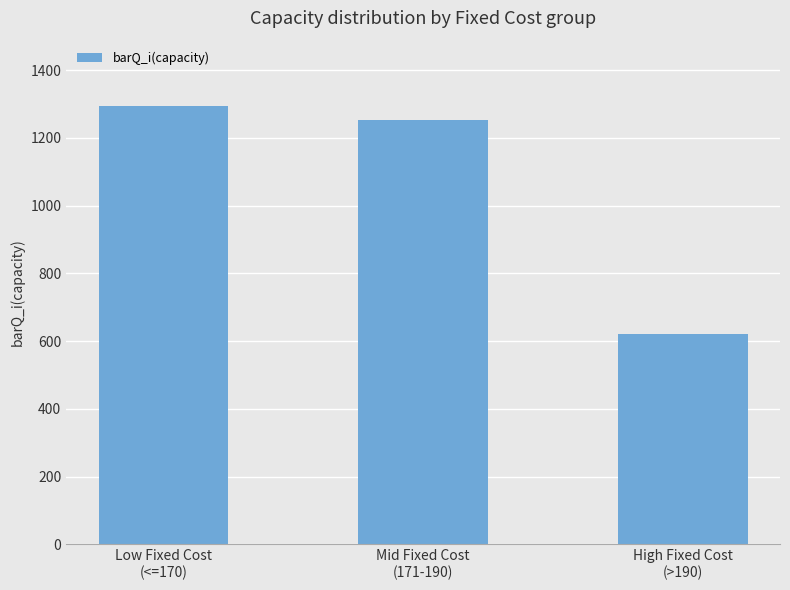

Is it true that the value at Mid Fixed Cost
(171-190) is 488?

False